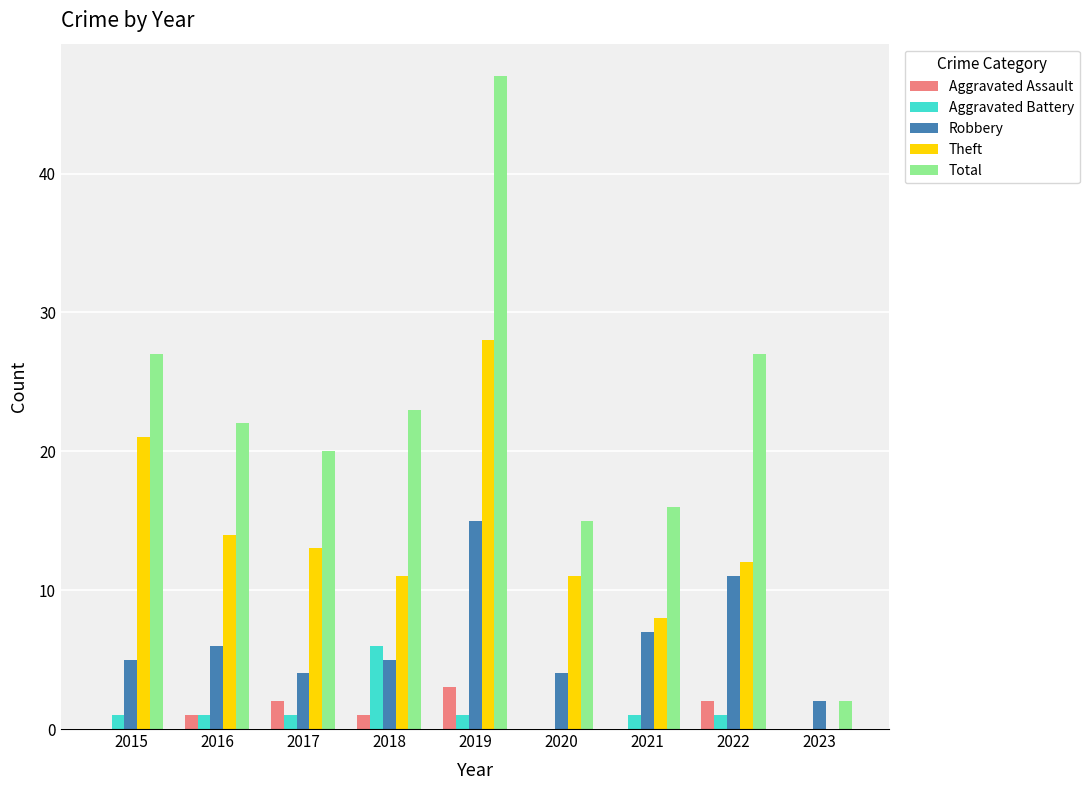

What value does the Theft series have at 2019?

28